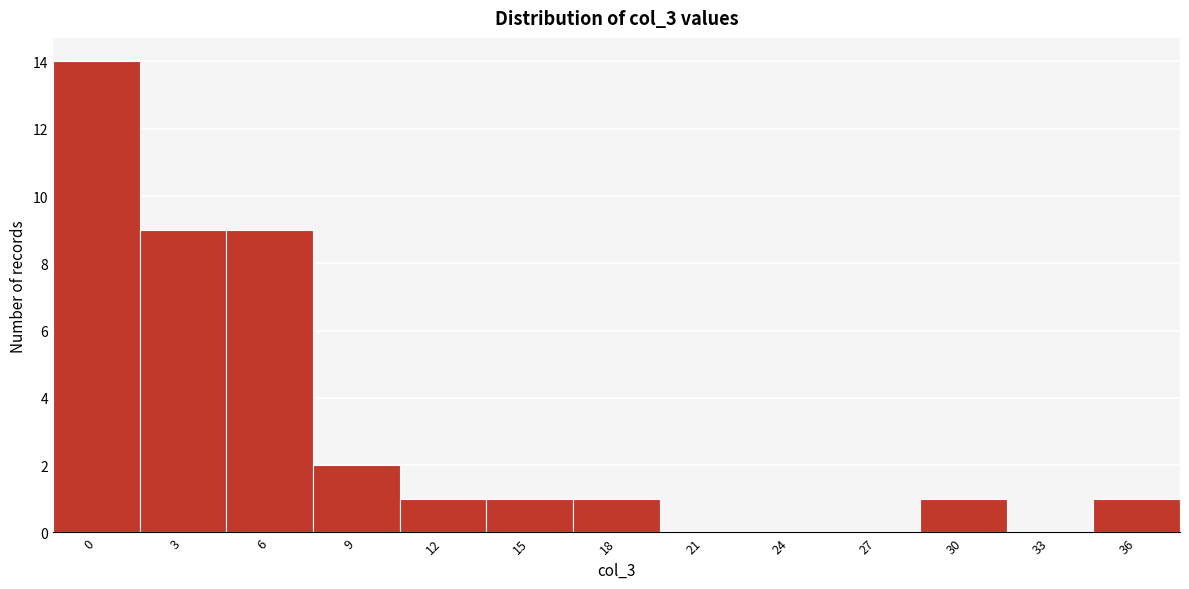

Reading left to right, list all the values displayed in this chart.

0=14	3=9	6=9	9=2	12=1	15=1	18=1	21=0	24=0	27=0	30=1	33=0	36=1